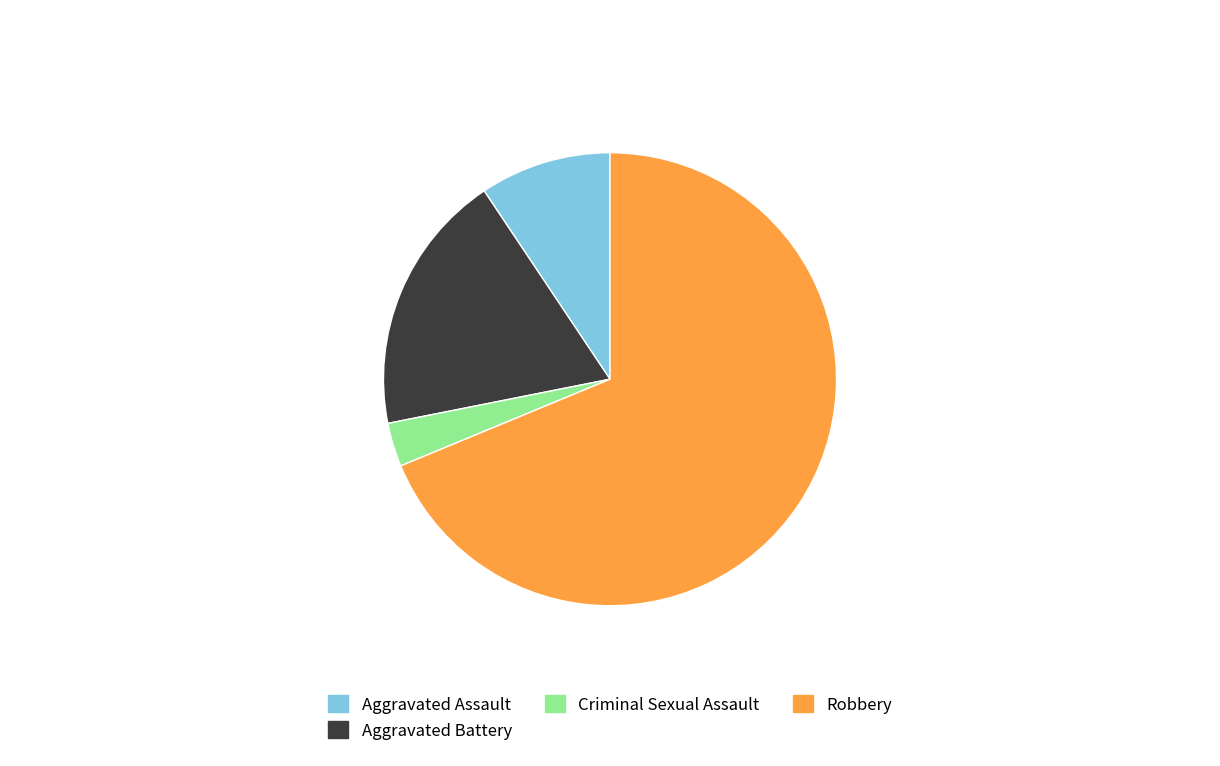

How many segments does this pie chart have?

4